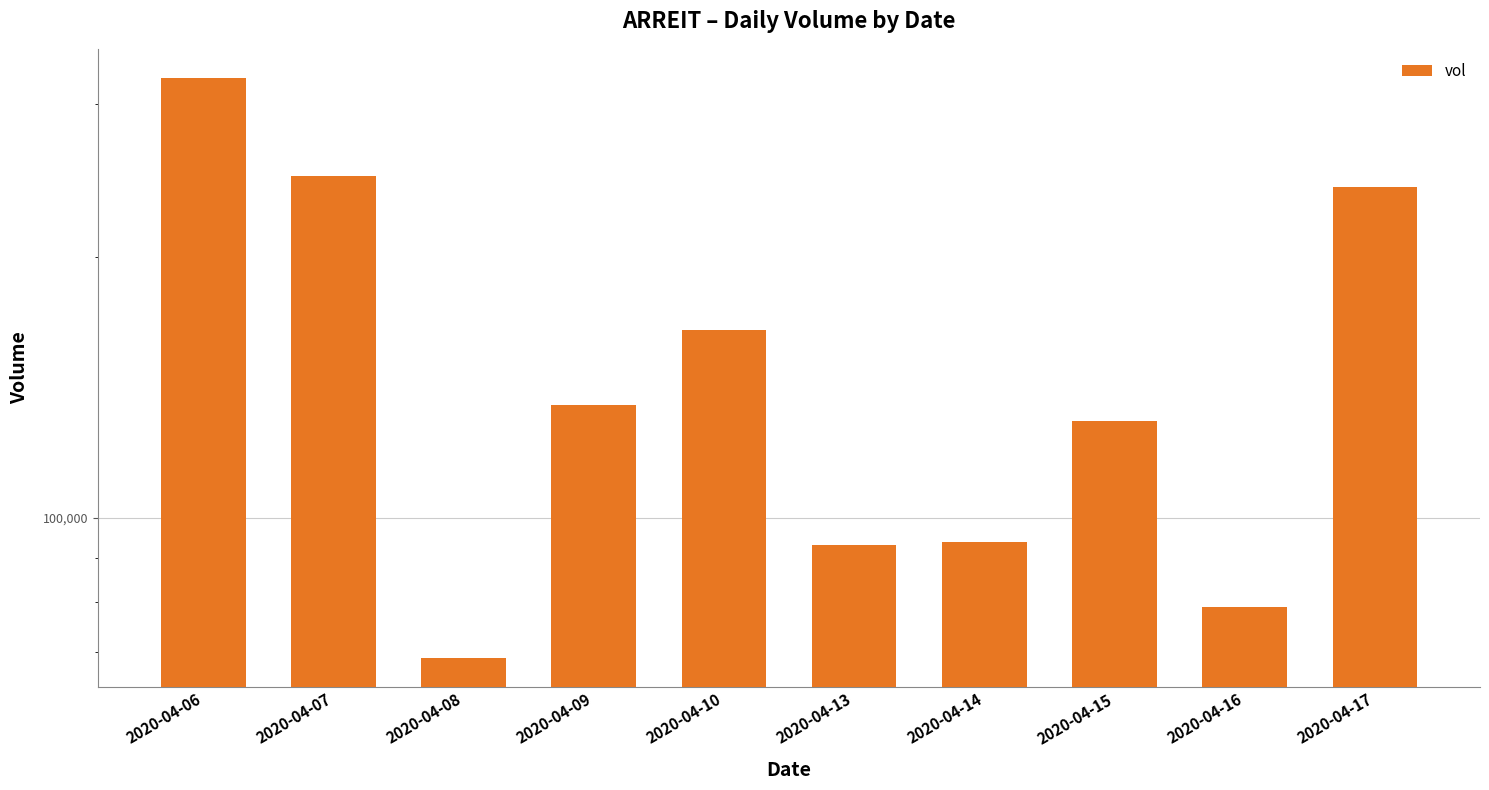

Are the bars horizontal?

No